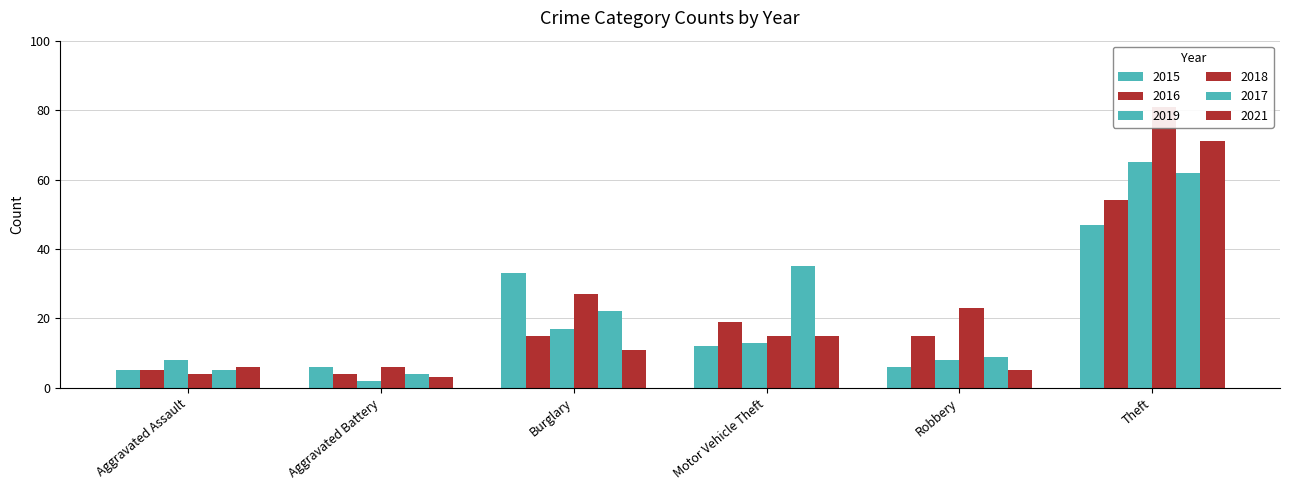

What is the difference between the maximum and minimum values in the 2019 series?

63